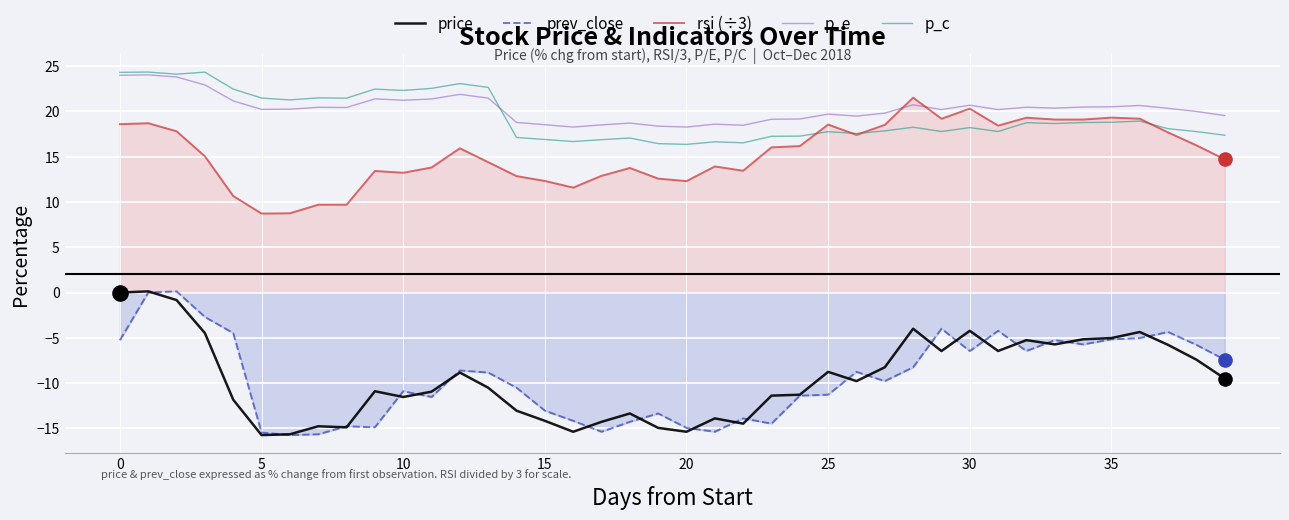

What is the total value across all series at 9?

31.5